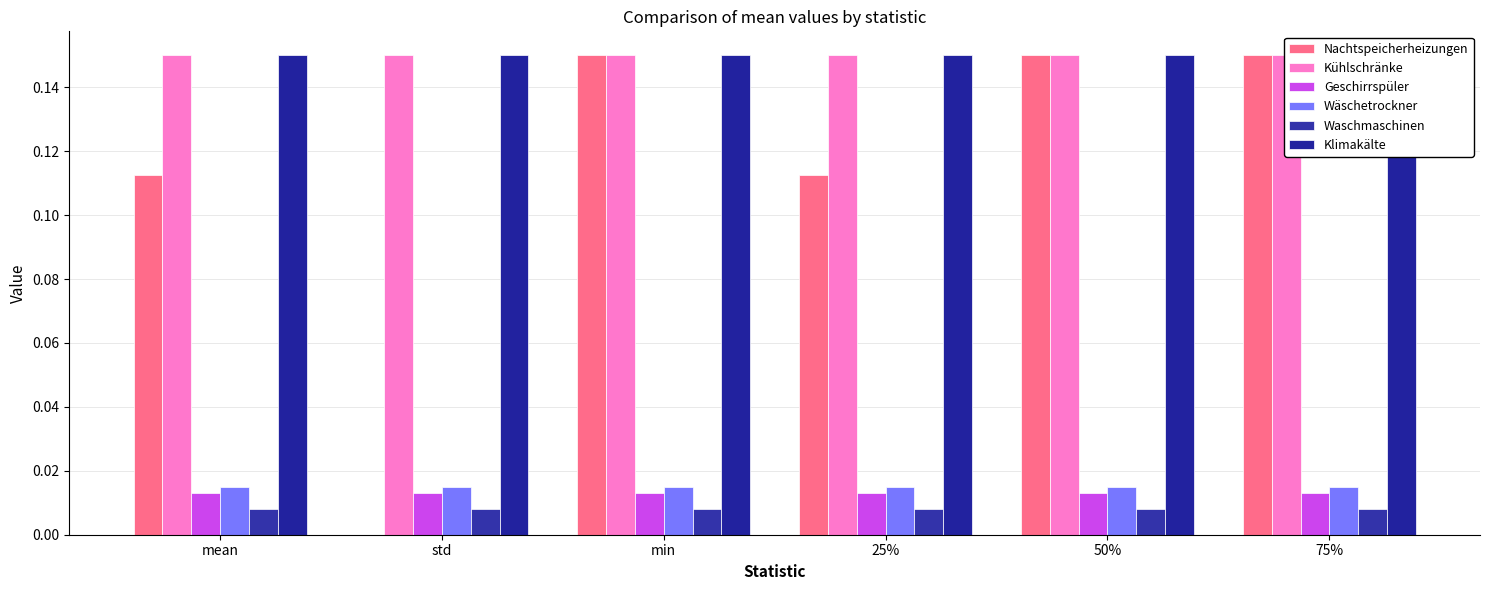

Is it true that Wäschetrockner equals 0.0 at 25%?

False